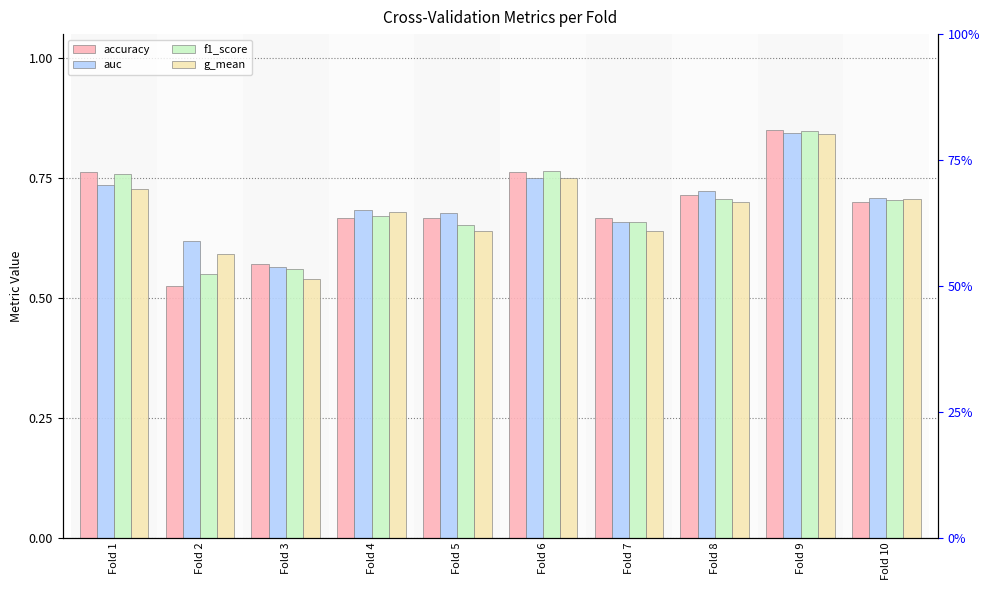

Which series has the largest total across all categories?

auc